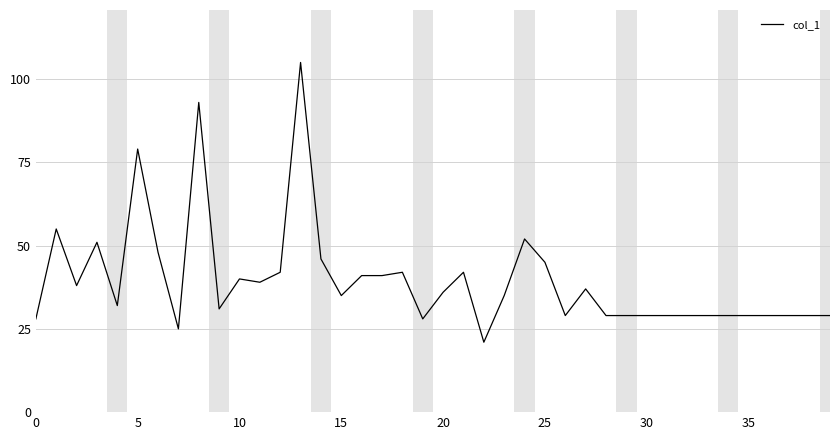

What is the difference between the maximum and minimum values?

84